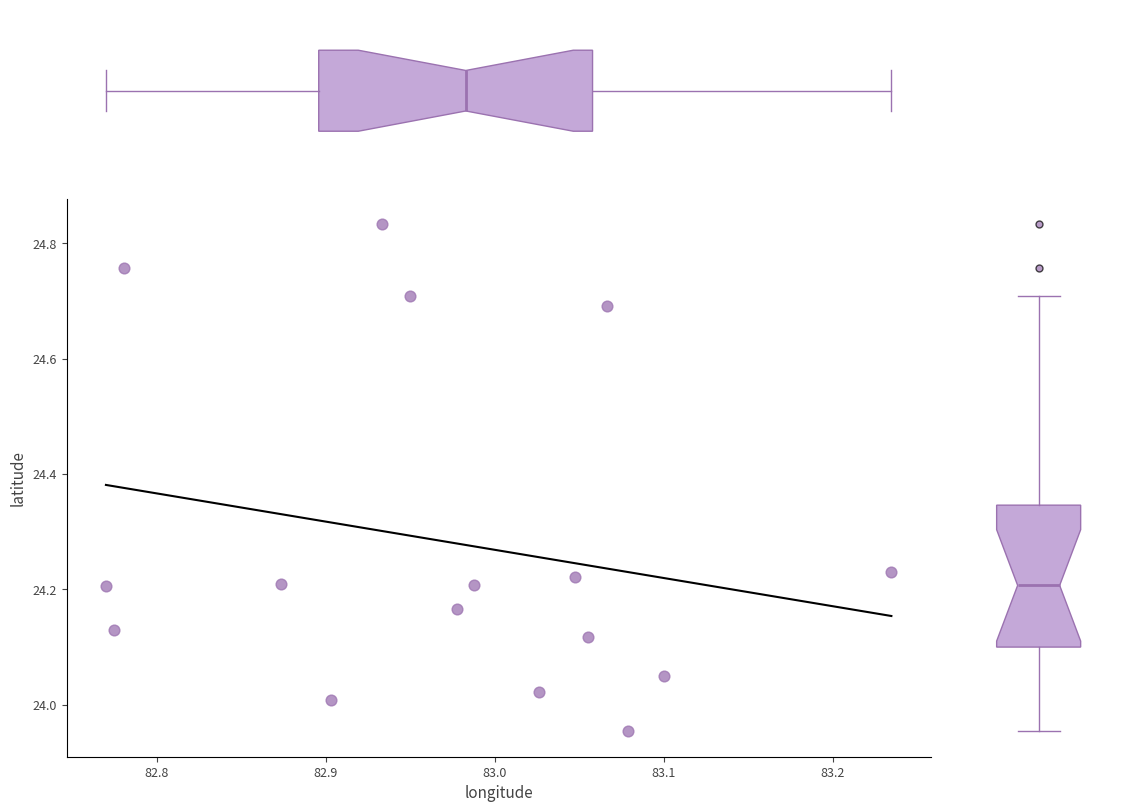

What is the range of X values (max minus min)?

0.5